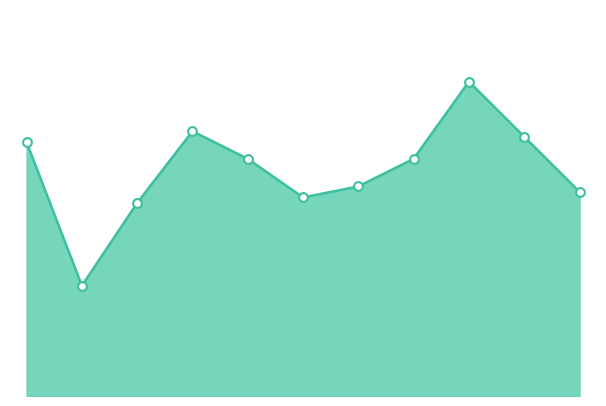

How many lines are shown in the chart?

1